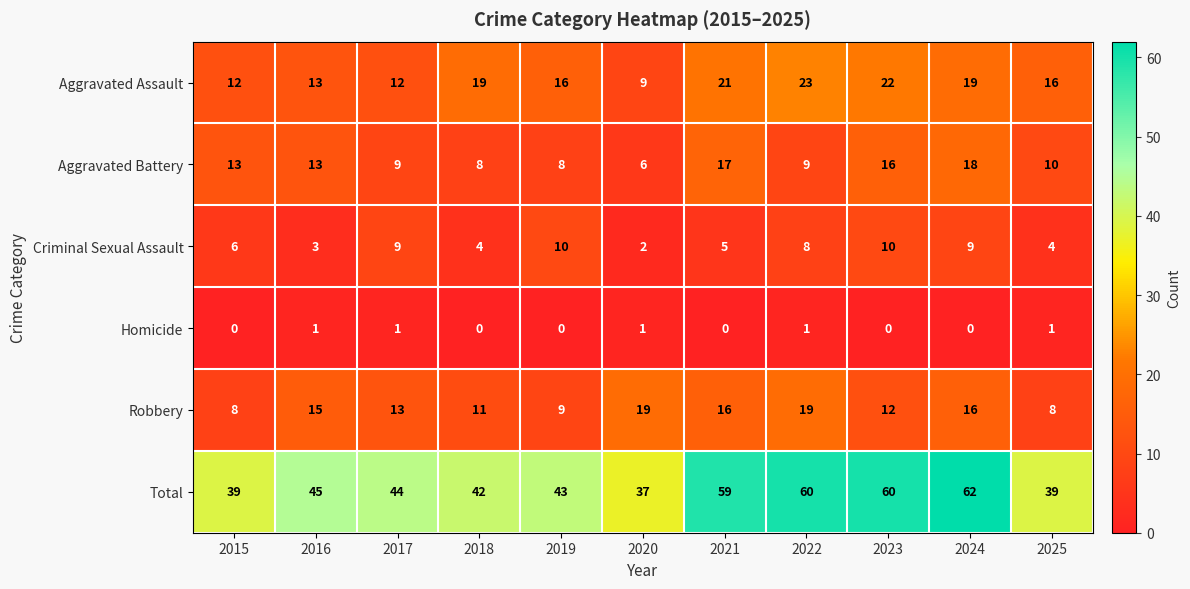

Rank the series by their maximum value, from lowest to highest.

Homicide, Criminal Sexual Assault, Aggravated Battery, Robbery, Aggravated Assault, Total